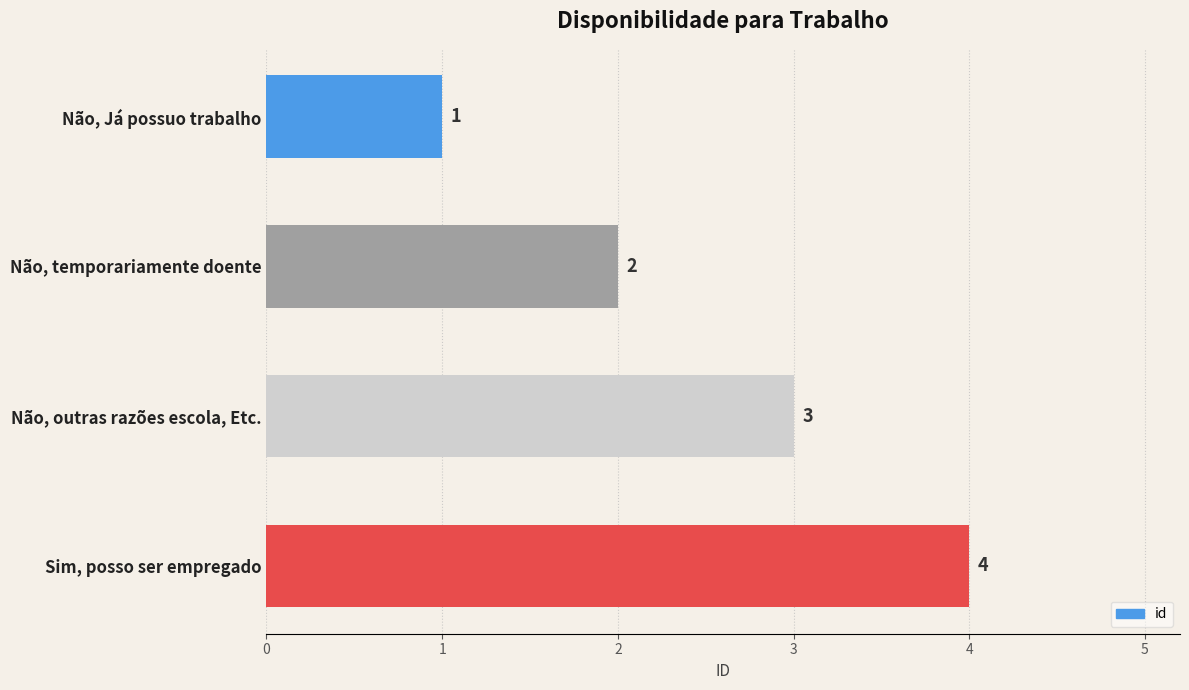

What is the label of the 1st bar from the top?

Não, Já possuo trabalho